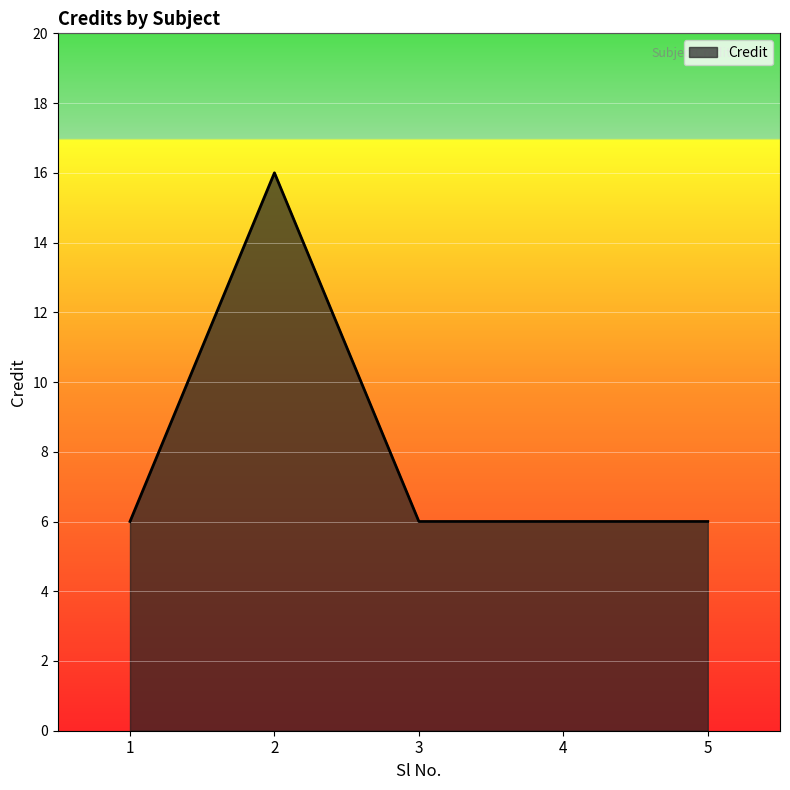

At which category does the chart reach its peak across all series?

2